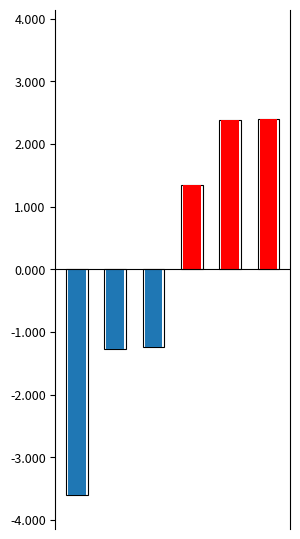

How many bars are there in total?

6